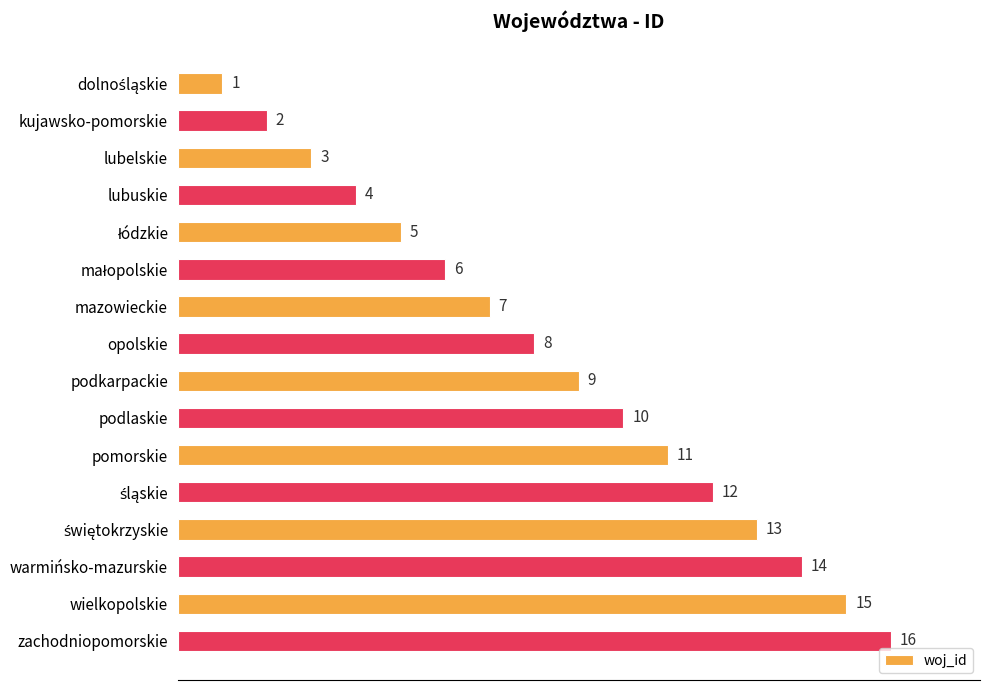

Where is the data nearest to the value 8?

opolskie